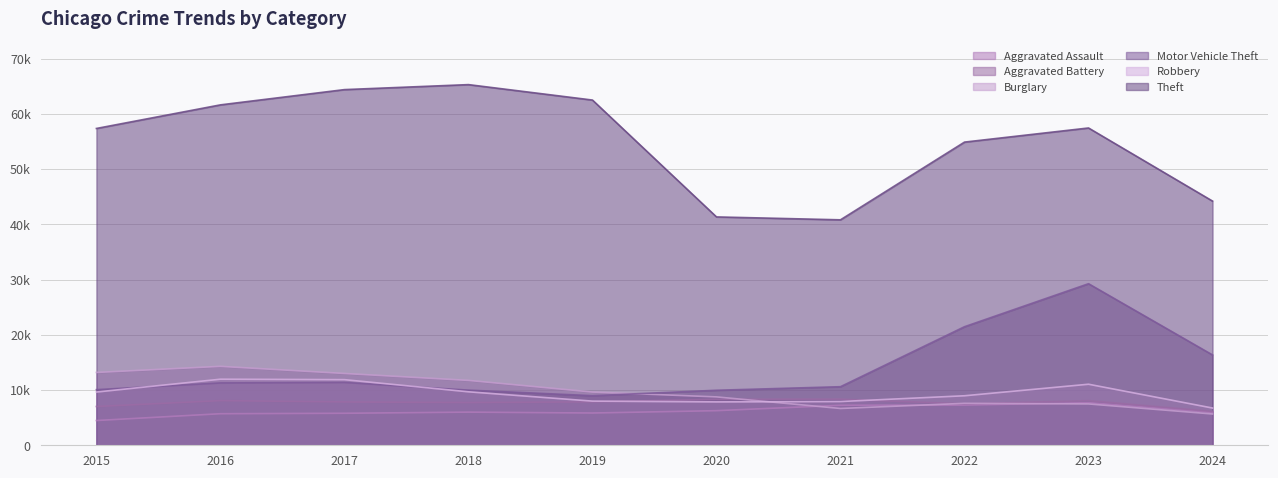

What is the difference between the highest and lowest values at 2020?

35075